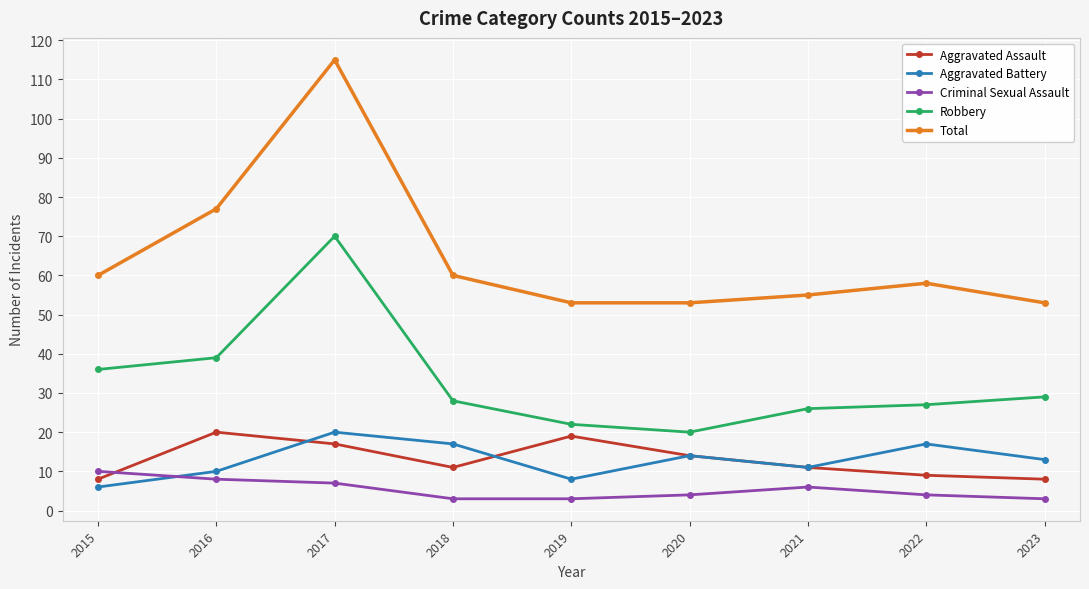

What is the spread (max minus min) of values at 2022?

54